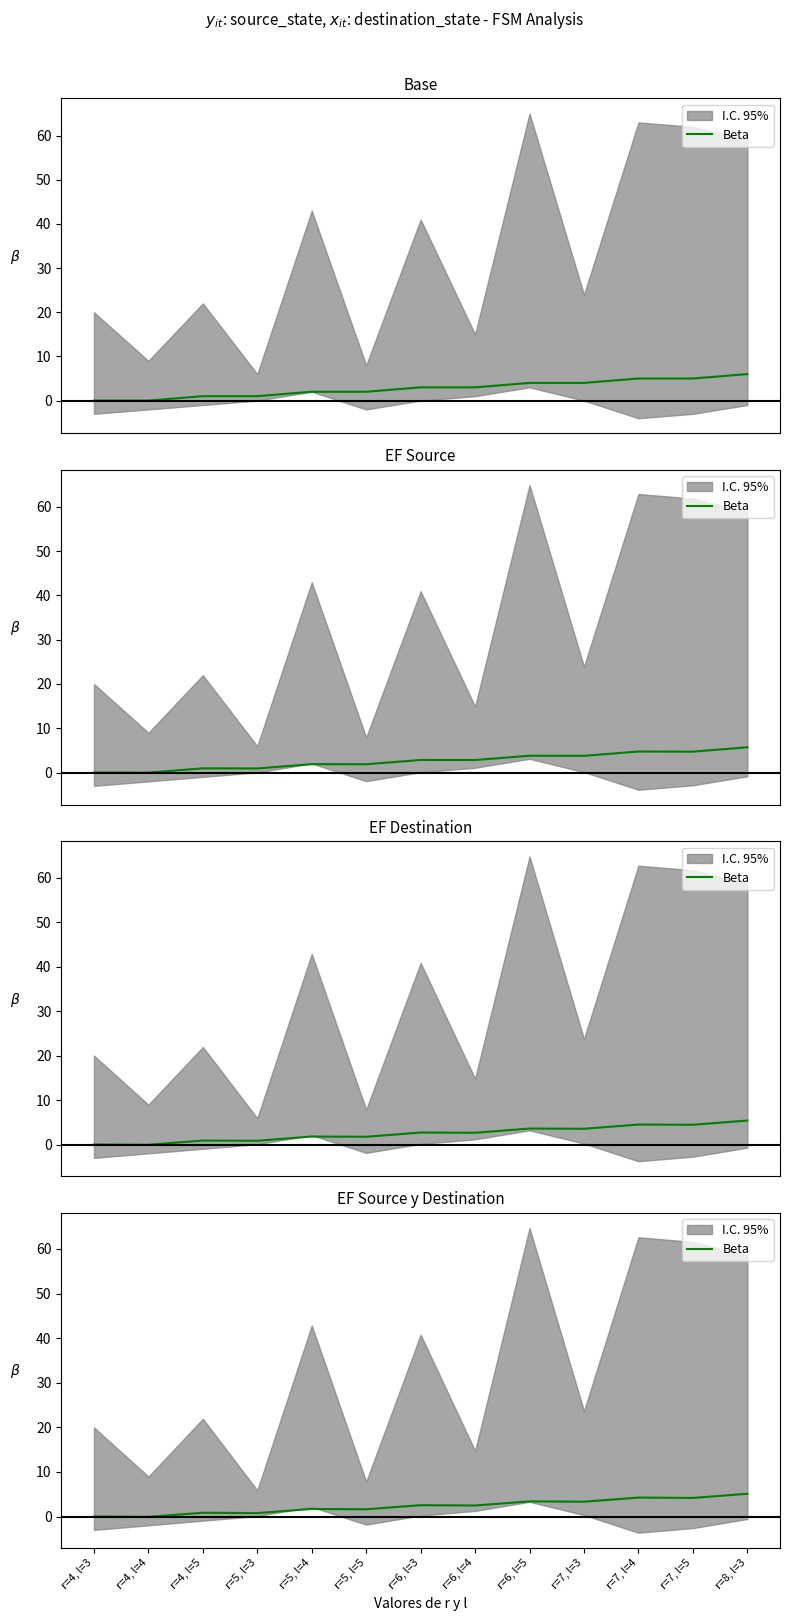

Where is the first local maximum?

r=4, l=5